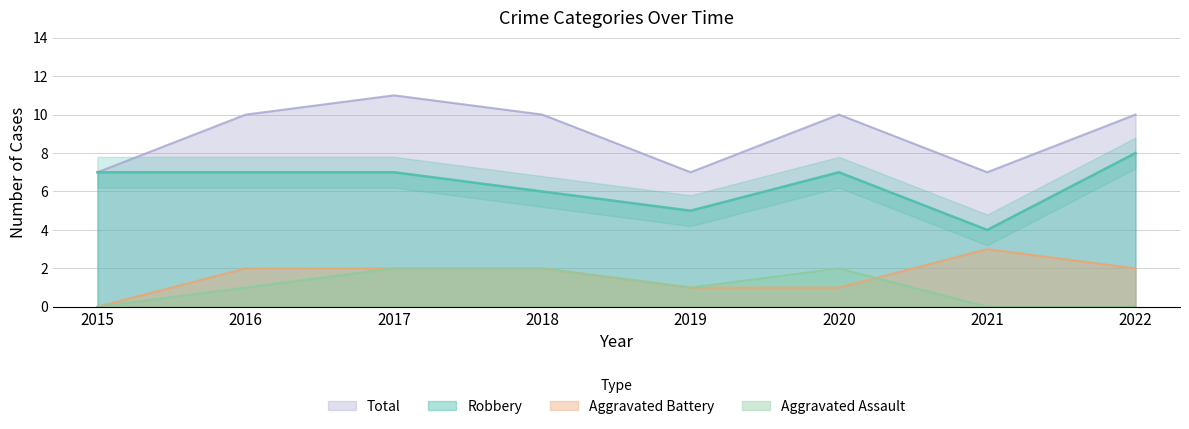

At which label does Robbery reach its minimum?

2021